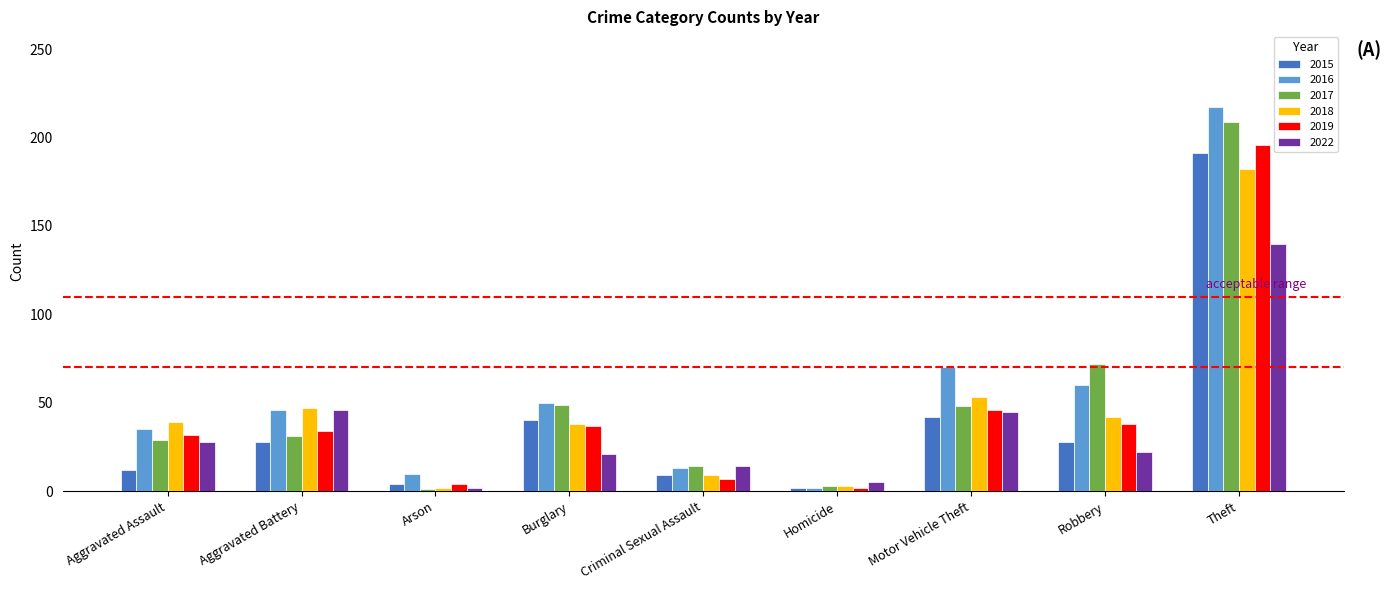

Does the chart contain stacked bars?

No